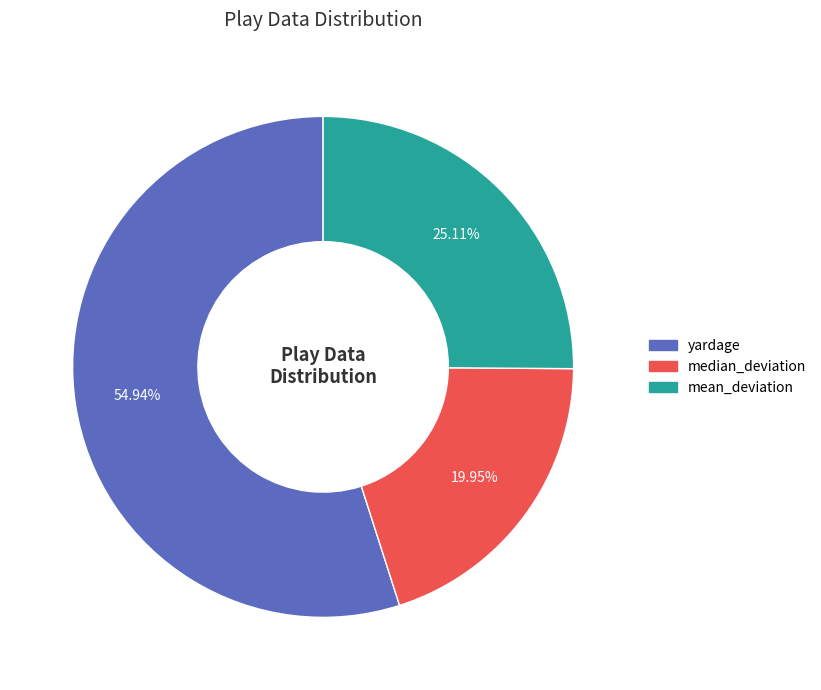

Which category has the biggest portion of the pie?

yardage